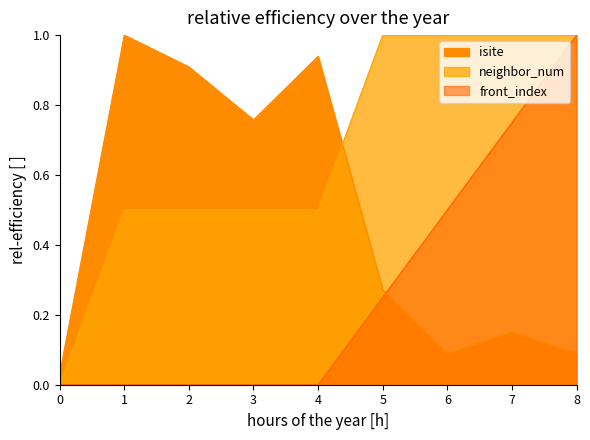

Does the chart display data point markers on the line(s)?

No